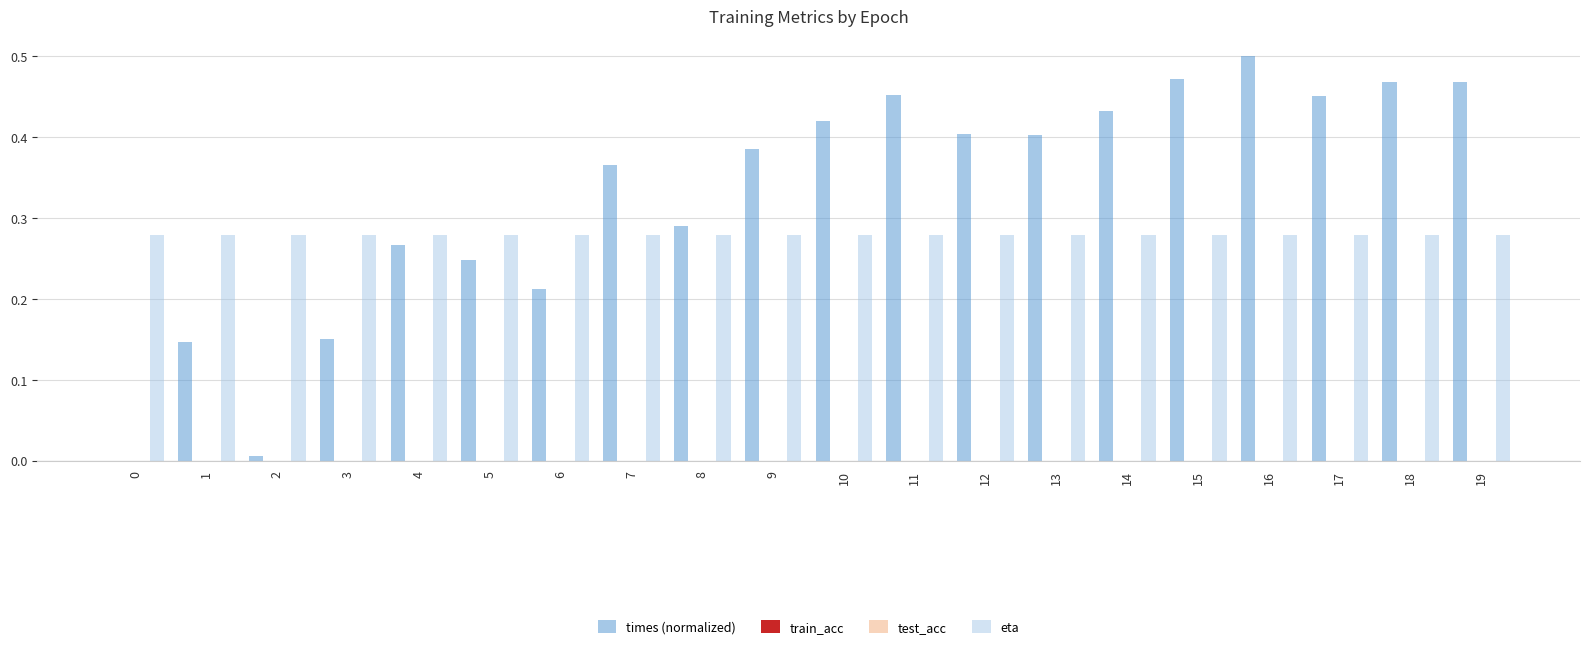

At 7, list the series in order from smallest to largest.

train_acc, test_acc, eta, times (normalized)